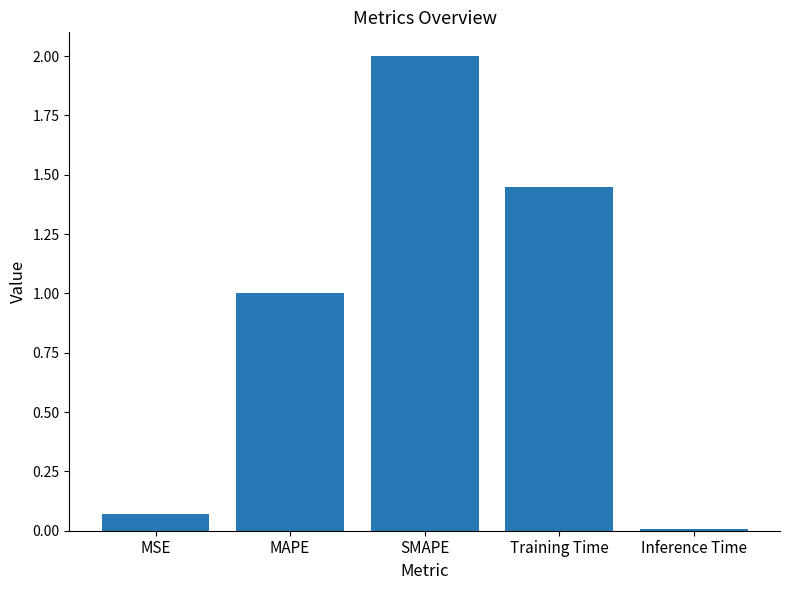

How many values are below 1?

2